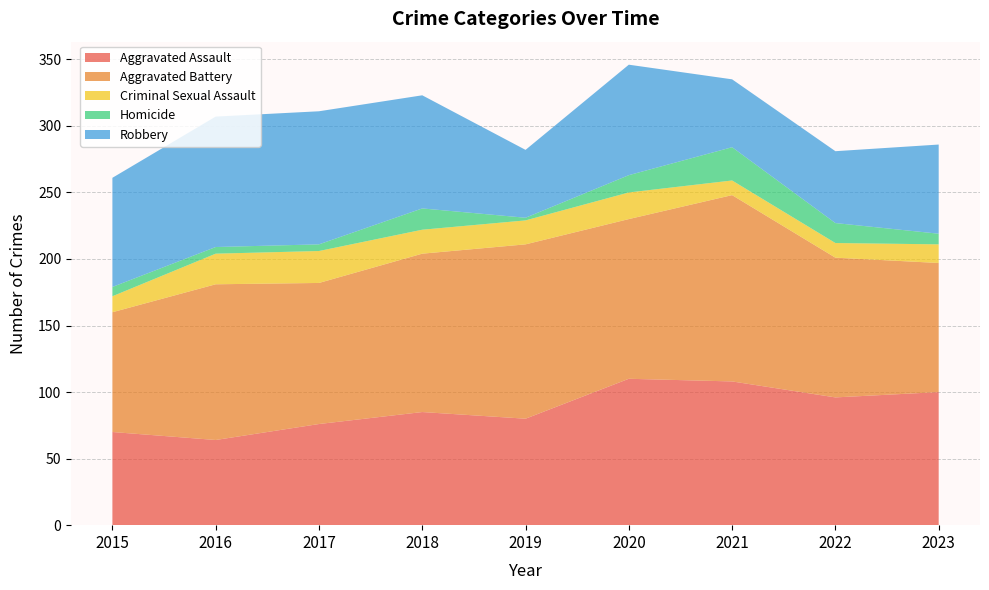

Reading left to right, what are all the values shown in this chart?

Aggravated Assault: 70	64	76	85	80	110	108	96	100
Aggravated Battery: 90	117	106	119	131	120	140	105	97
Criminal Sexual Assault: 12	23	24	18	18	20	11	11	14
Homicide: 7	5	5	16	2	13	25	15	8
Robbery: 82	98	100	85	51	83	51	54	67